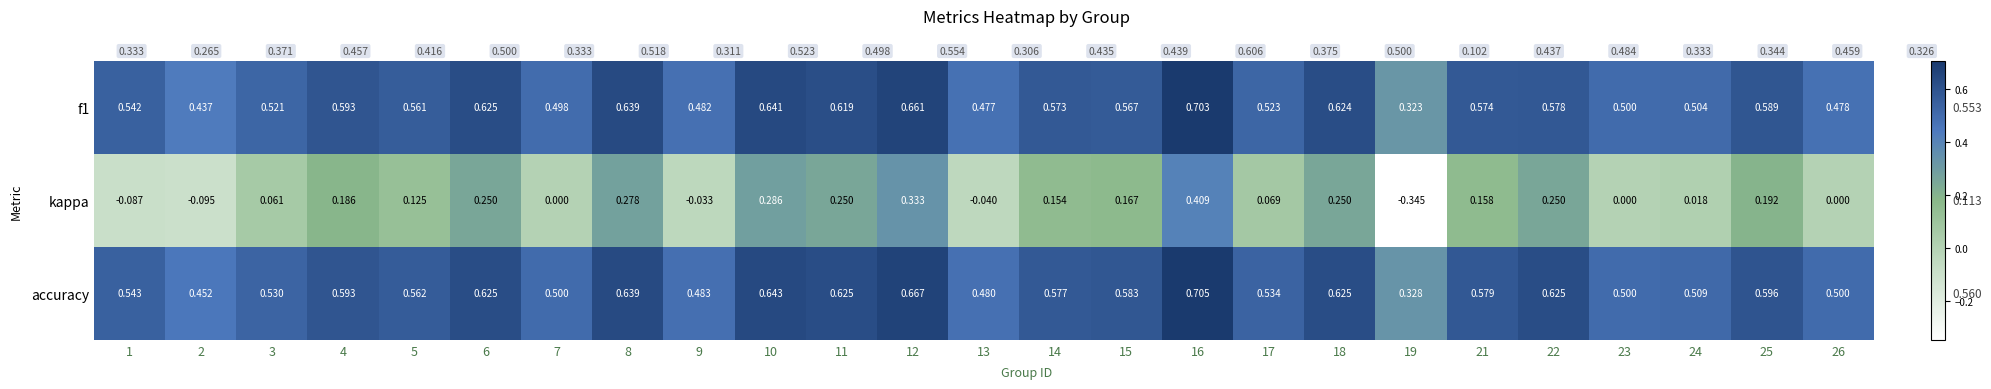

True or false: kappa has a value of -0.5 at 19.

False